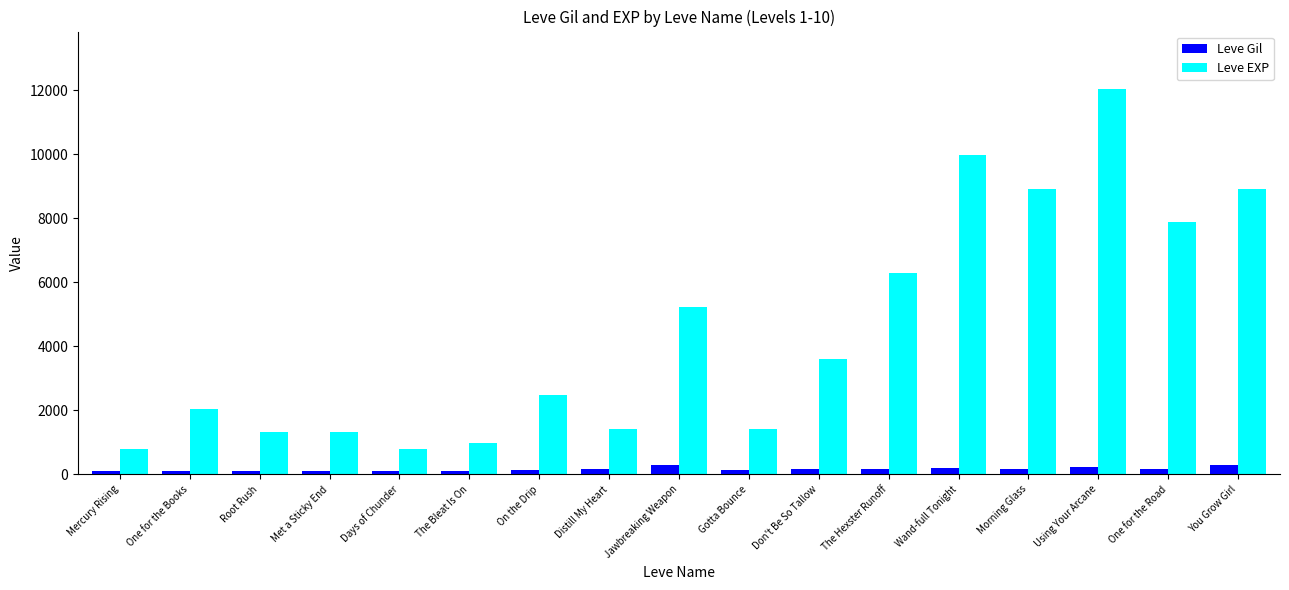

Rank the series by their maximum value, from lowest to highest.

Leve Gil, Leve EXP